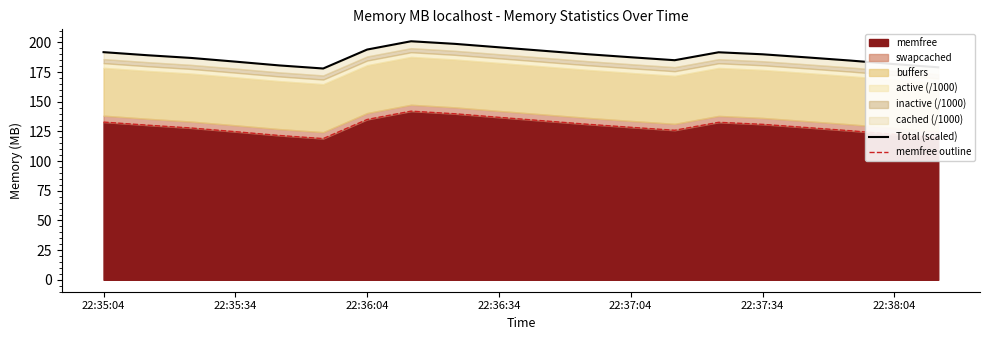

At which label does Total (scaled) first exceed 189?

22:35:04